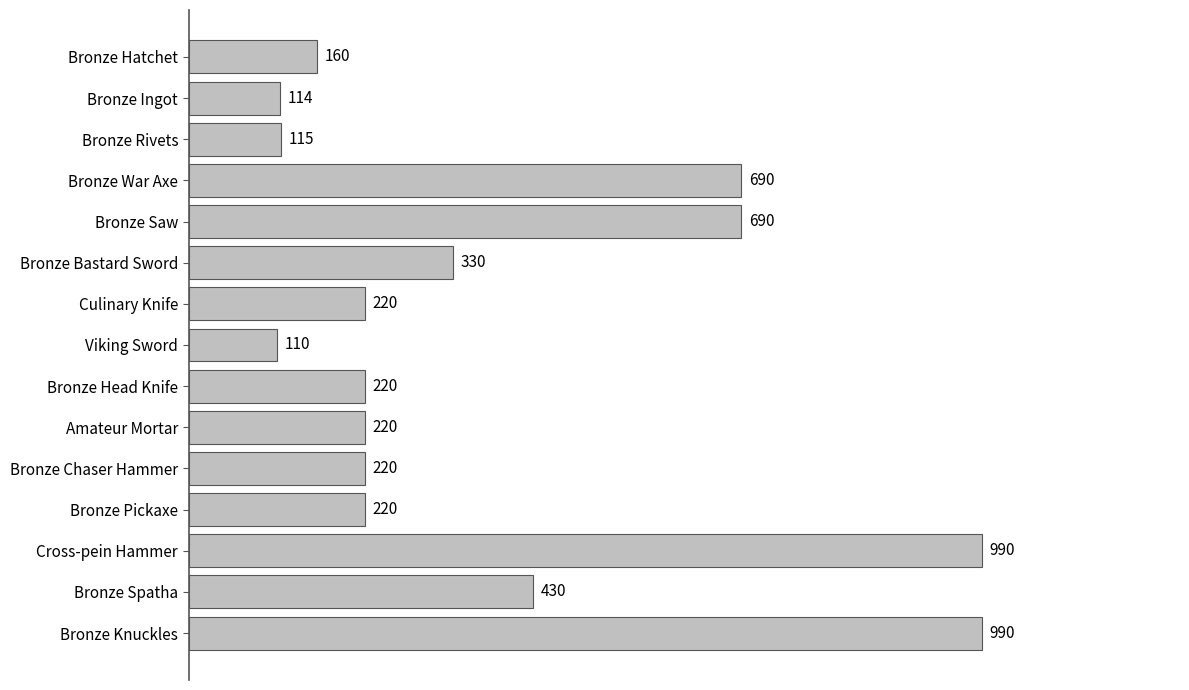

What is the difference between the maximum and minimum values?

880